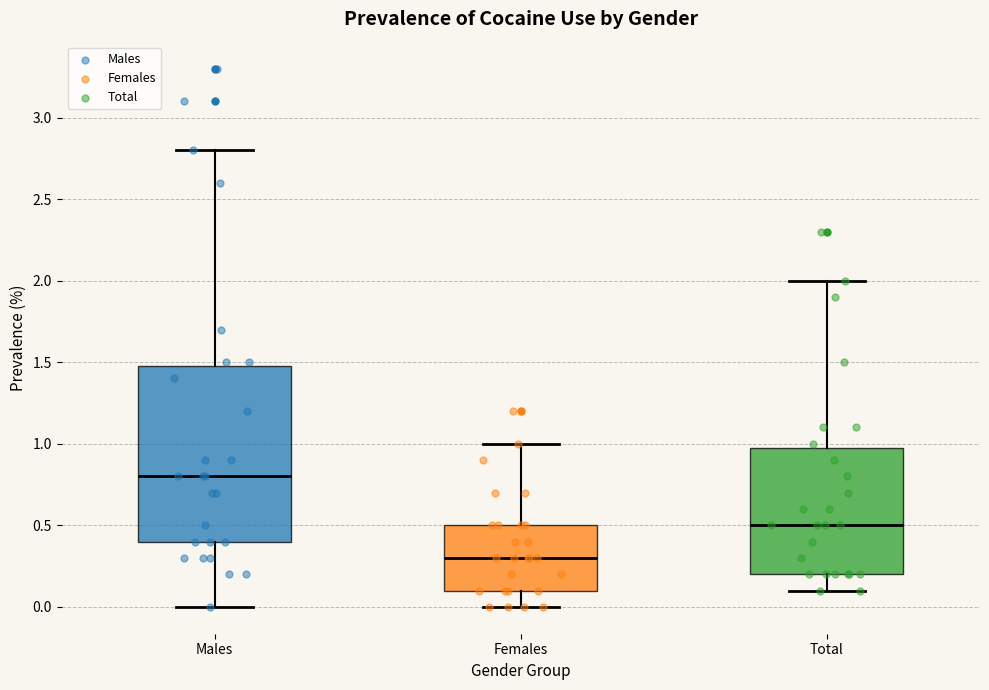

Reading left to right, read every box against the y-axis: the position of its median line, the range the box covers, and the ends of its whiskers. The values are not printed on the chart, so give them approximately, as read against the axis.

Males: median 0.8, box 0.4 to 1.5, whiskers 0.0 to 2.8
Females: median 0.3, box 0.1 to 0.5, whiskers 0.0 to 1.0
Total: median 0.5, box 0.2 to 1.0, whiskers 0.1 to 2.0